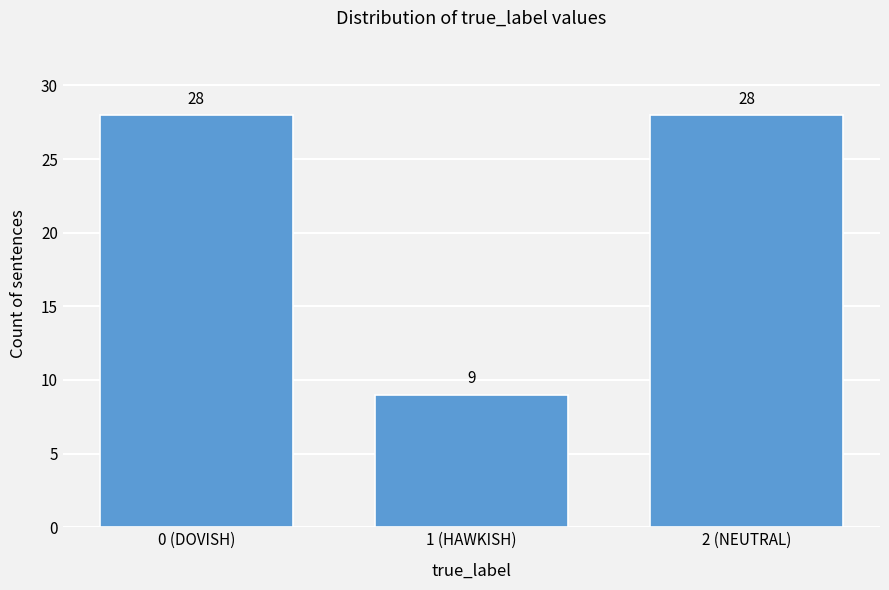

Reading left to right, list all the values displayed in this chart.

0 (DOVISH)=28	1 (HAWKISH)=9	2 (NEUTRAL)=28